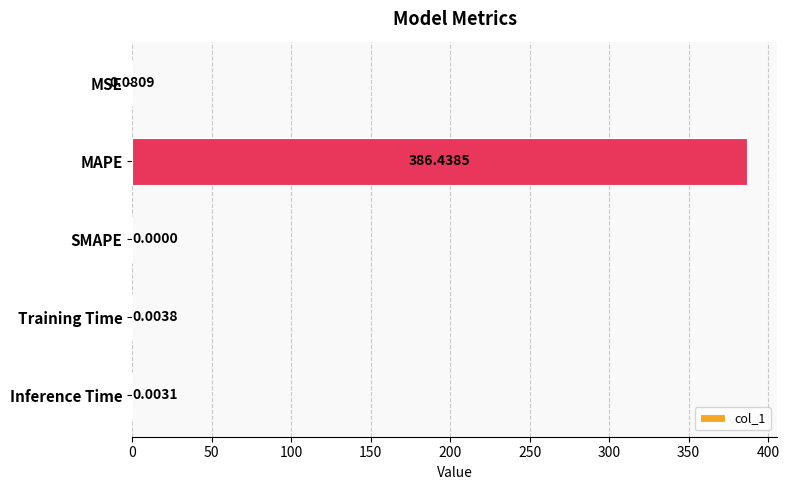

Which has a higher value, Inference Time or Training Time?

Training Time